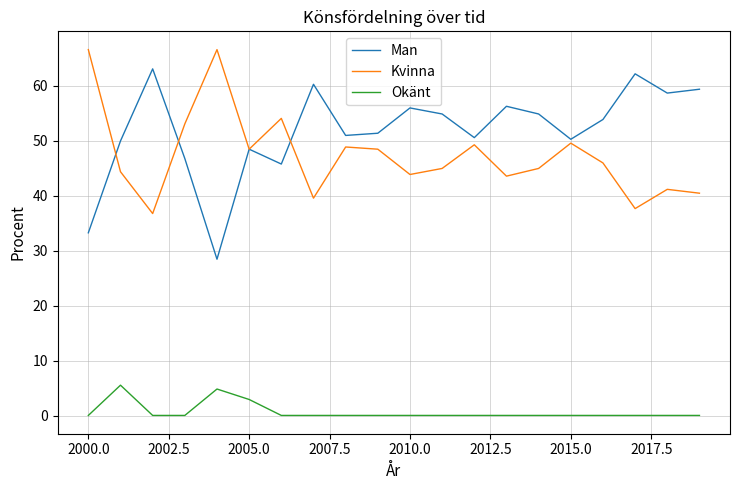

What are all the series names shown in the legend?

Man, Kvinna, Okänt